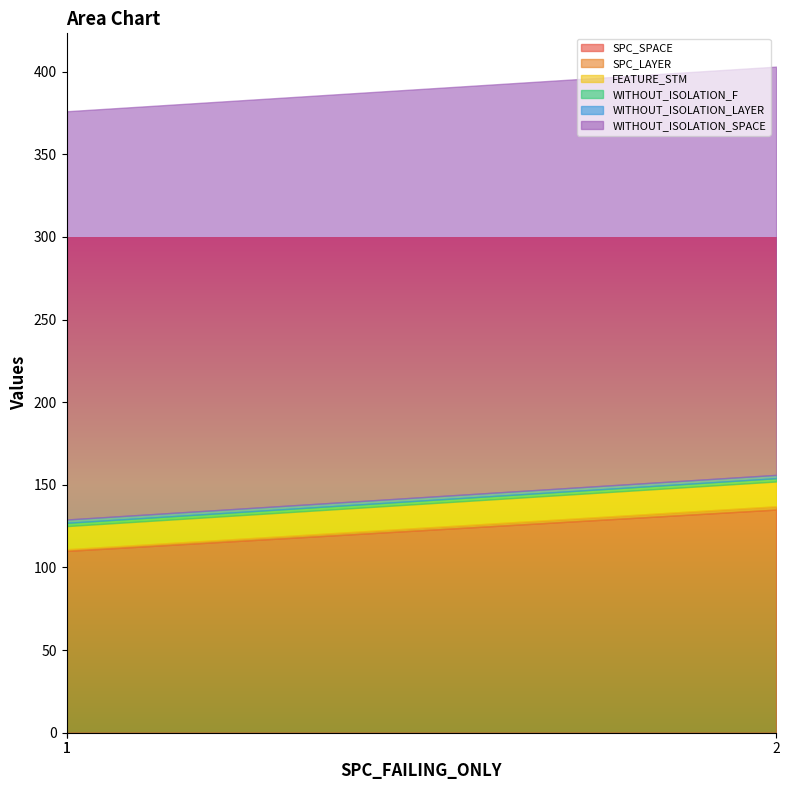

Where is WITHOUT_ISOLATION_F nearest to the value 2?

1